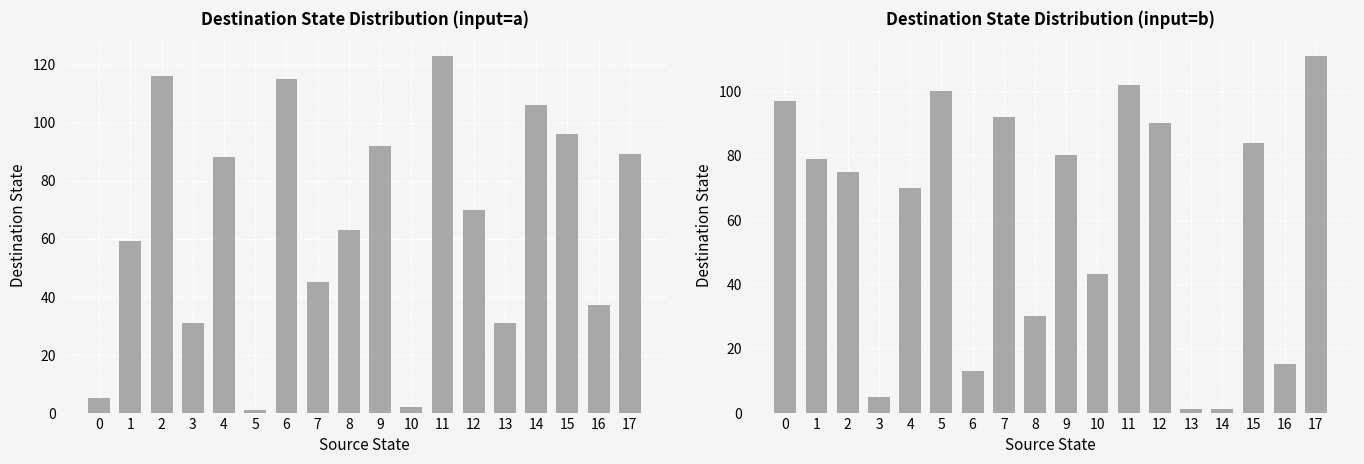

What is the difference between the maximum and second lowest values in the input=a series?

121